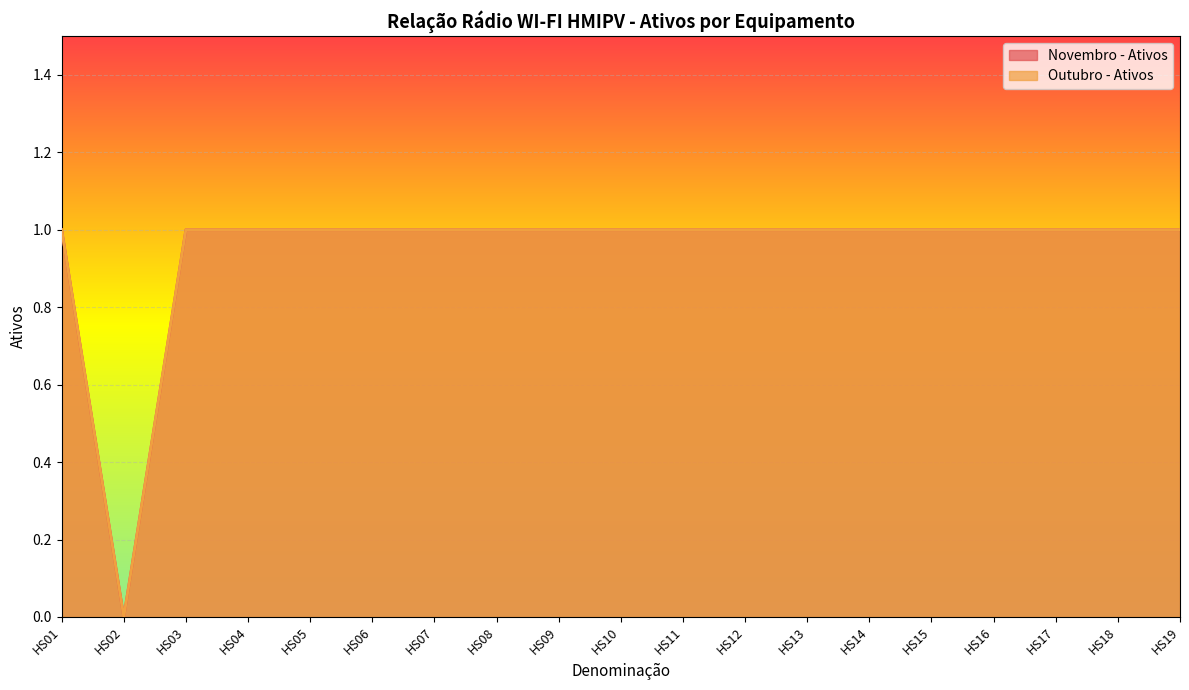

What is the average value of the Outubro - Ativos series?

1